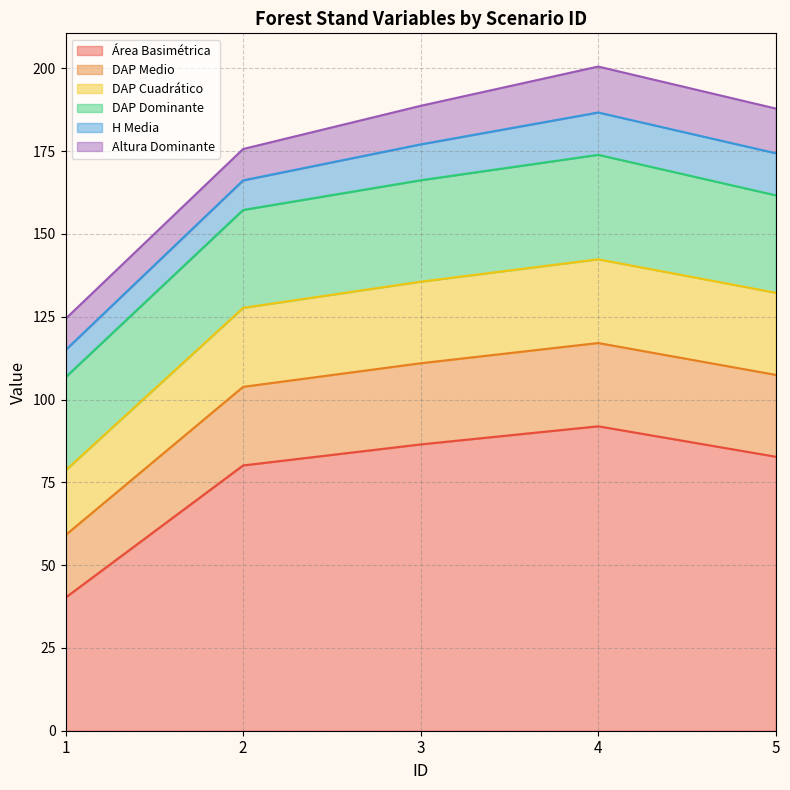

At which category is the sum across all series the highest?

4